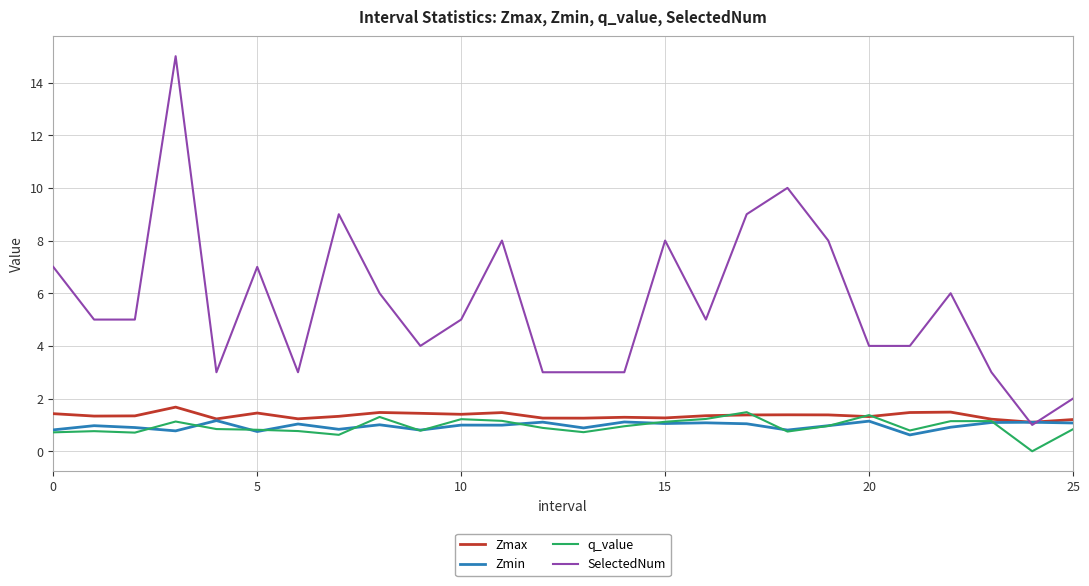

What is the greatest value displayed?

15.0